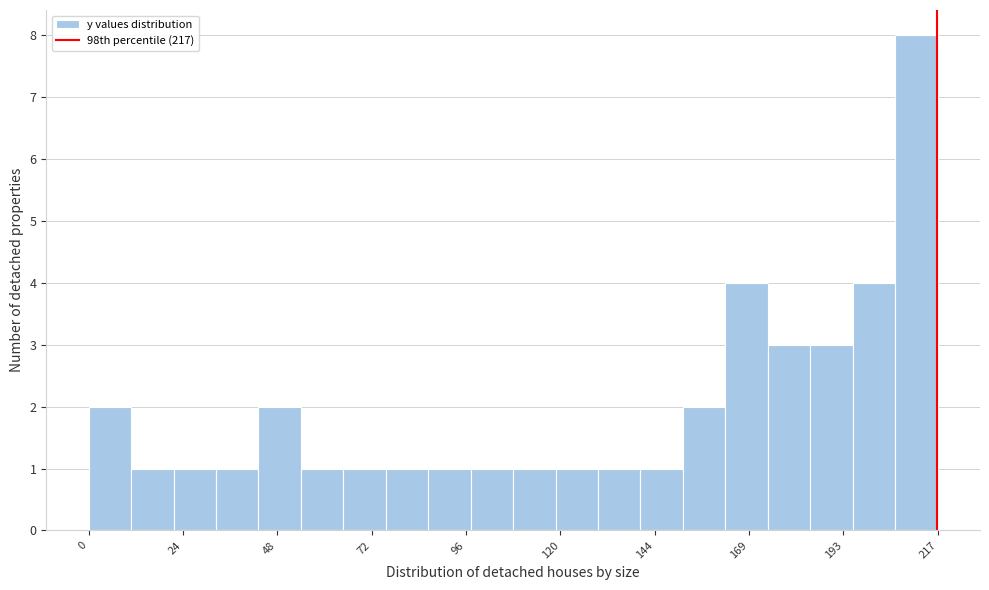

Read against the x-axis, roughly where is the centre of the tallest bar?

210